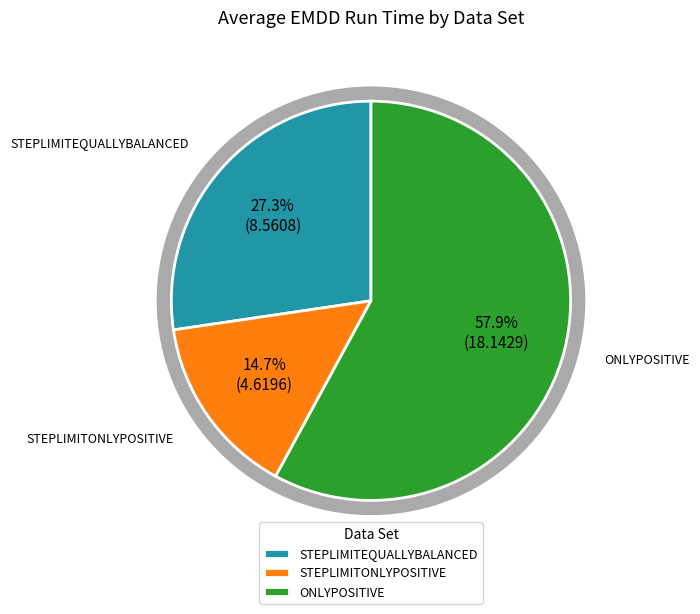

To the nearest percent, what is the average slice percentage?

33%